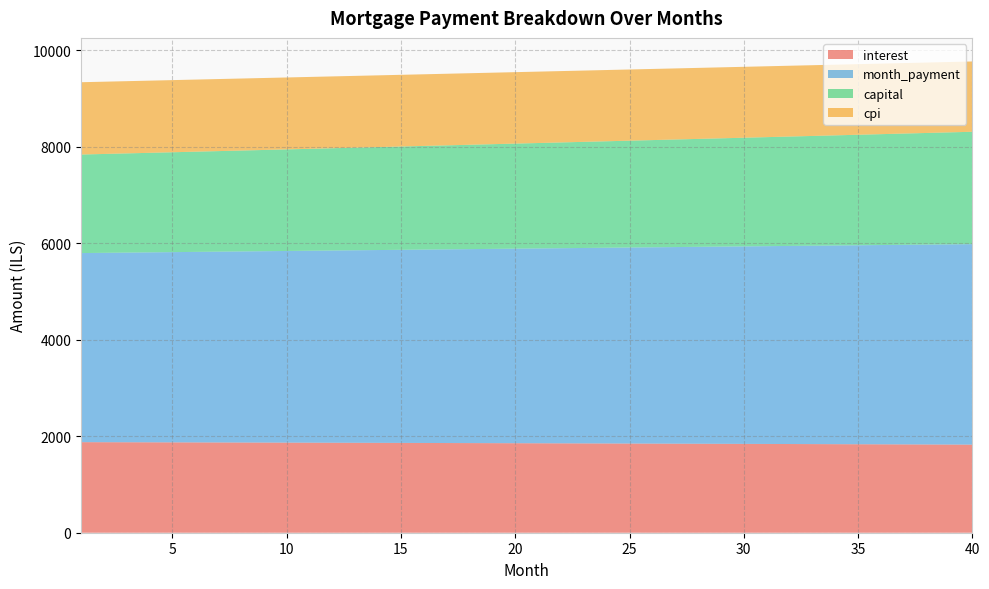

Reading left to right, transcribe all the data shown in this chart.

interest: 1=1877.8	2=1876.8	3=1875.8	4=1874.7	5=1873.6	6=1872.6	7=1871.5	8=1870.4	9=1869.2	10=1868.1	11=1867.0	12=1865.8	13=1864.6	14=1863.4	15=1862.2	16=1861.0	17=1859.7	18=1858.5	19=1857.2	20=1855.9	21=1854.6	22=1853.3	23=1851.9	24=1850.6	25=1849.2	26=1847.8	27=1846.4	28=1845.0	29=1843.6	30=1842.1	31=1840.7	32=1839.2	33=1837.7	34=1836.1	35=1834.6	36=1833.1	37=1831.5	38=1829.9	39=1828.3	40=1826.7
month_payment: 1=3920.8	2=3926.7	3=3932.5	4=3938.4	5=3944.3	6=3950.3	7=3956.2	8=3962.1	9=3968.1	10=3974.0	11=3980.0	12=3986.0	13=3991.9	14=3997.9	15=4003.9	16=4009.9	17=4015.9	18=4022.0	19=4028.0	20=4034.0	21=4040.1	22=4046.1	23=4052.2	24=4058.3	25=4064.4	26=4070.5	27=4076.6	28=4082.7	29=4088.8	30=4095.0	31=4101.1	32=4107.3	33=4113.4	34=4119.6	35=4125.8	36=4131.9	37=4138.1	38=4144.4	39=4150.6	40=4156.8
capital: 1=2043.0	2=2049.9	3=2056.8	4=2063.7	5=2070.7	6=2077.7	7=2084.7	8=2091.8	9=2098.8	10=2105.9	11=2113.0	12=2120.2	13=2127.3	14=2134.5	15=2141.7	16=2149.0	17=2156.2	18=2163.5	19=2170.8	20=2178.1	21=2185.5	22=2192.9	23=2200.3	24=2207.7	25=2215.2	26=2222.7	27=2230.2	28=2237.7	29=2245.3	30=2252.8	31=2260.4	32=2268.1	33=2275.7	34=2283.4	35=2291.1	36=2298.9	37=2306.6	38=2314.4	39=2322.3	40=2330.1
cpi: 1=1499.2	2=1498.4	3=1497.5	4=1496.7	5=1495.8	6=1494.9	7=1494.1	8=1493.2	9=1492.2	10=1491.3	11=1490.4	12=1489.5	13=1488.5	14=1487.5	15=1486.5	16=1485.6	17=1484.5	18=1483.5	19=1482.5	20=1481.5	21=1480.4	22=1479.3	23=1478.2	24=1477.2	25=1476.0	26=1474.9	27=1473.8	28=1472.6	29=1471.5	30=1470.3	31=1469.1	32=1467.9	33=1466.7	34=1465.5	35=1464.3	36=1463.0	37=1461.7	38=1460.5	39=1459.2	40=1457.9